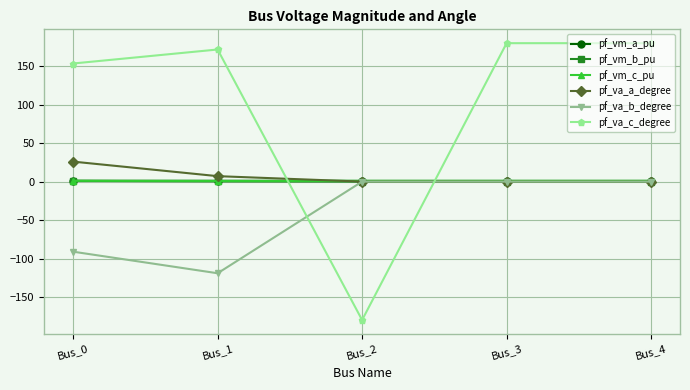

What is the highest value of the pf_va_a_degree series?

26.0